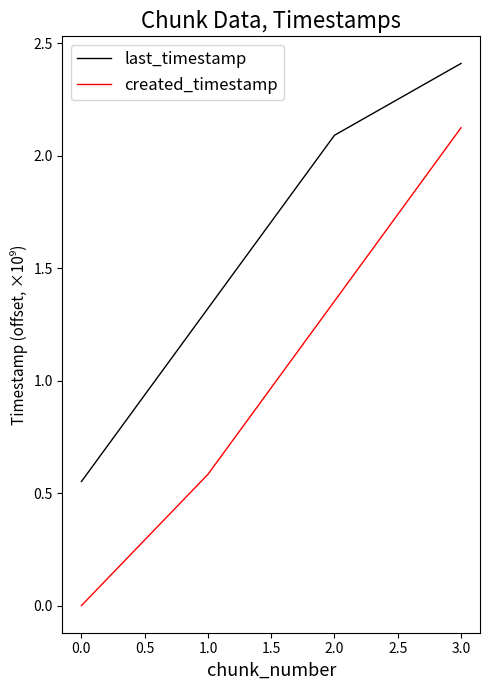

Rank the series at 1.0 from highest to lowest value.

last_timestamp, created_timestamp